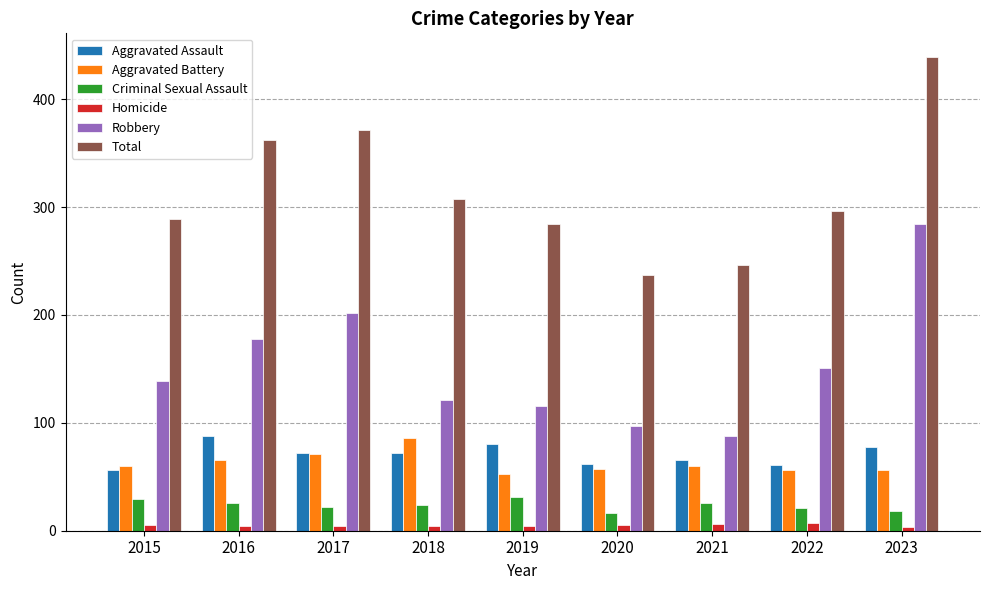

What is the difference between the second highest and second lowest values in the Total series?

125